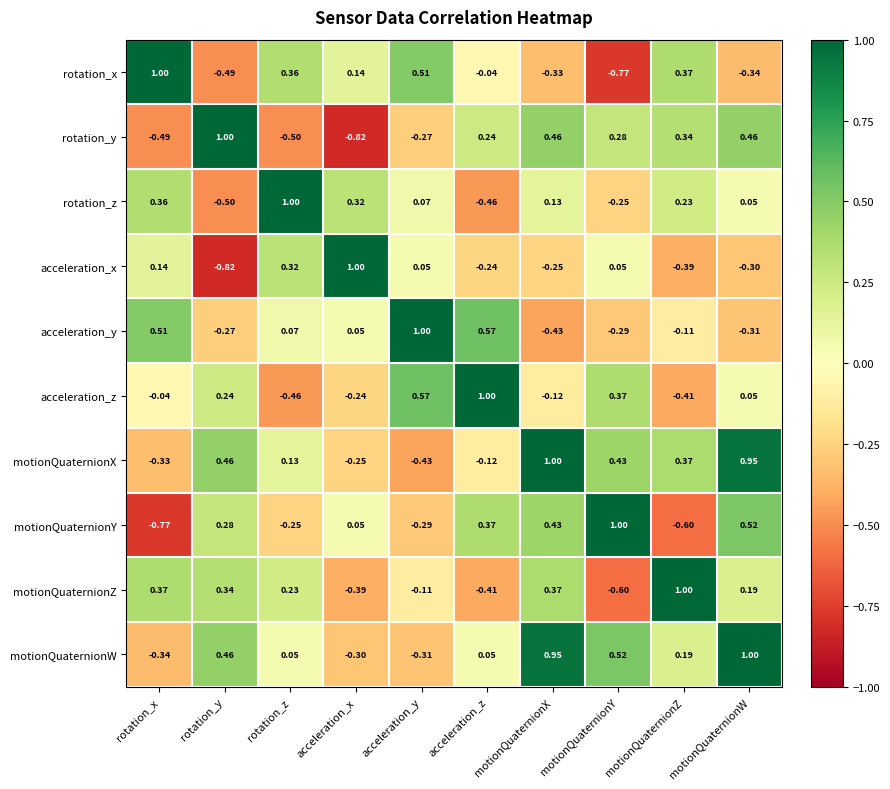

How many data points does each series have?

10